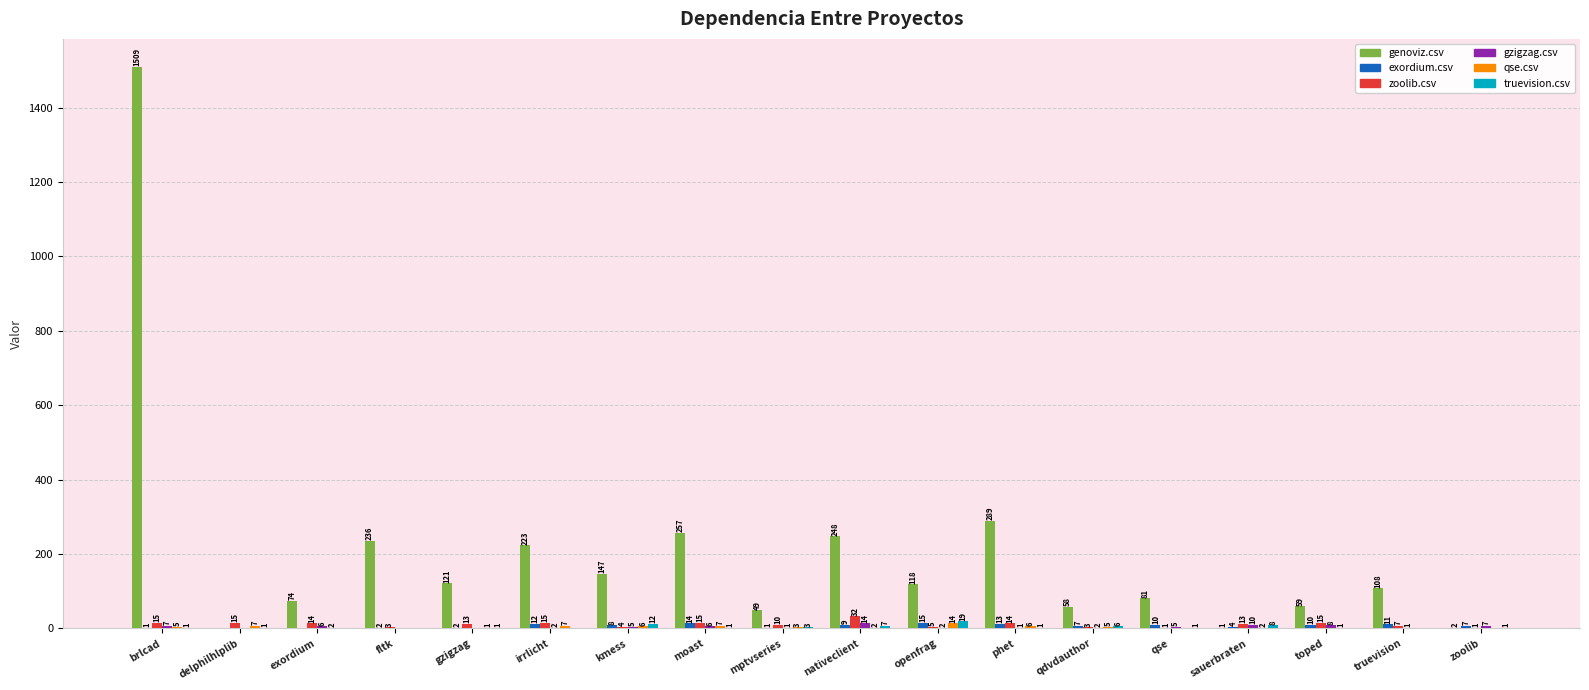

Which series has the largest range (max minus min)?

genoviz.csv